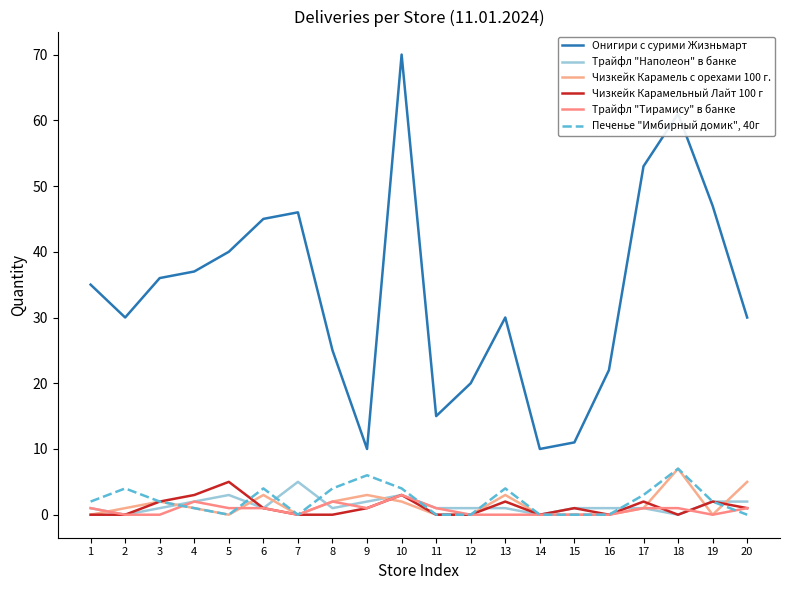

How many lines are shown in the chart?

6